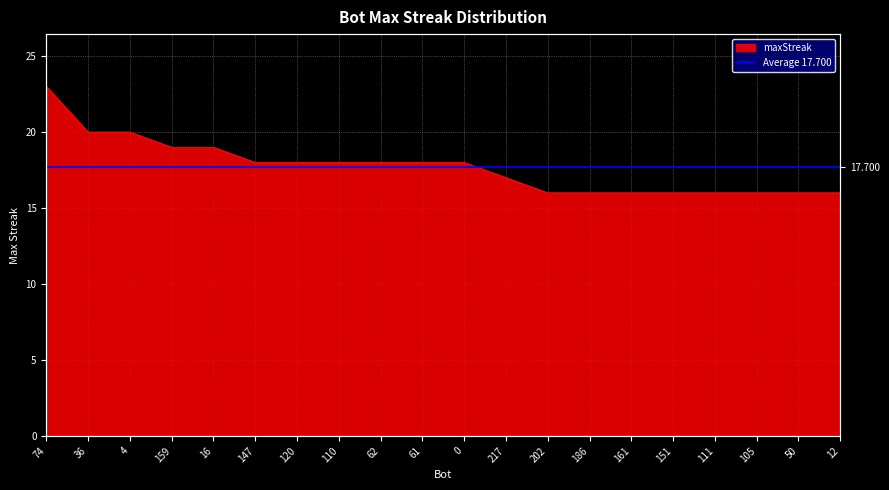

Which category has the highest value across all series?

74